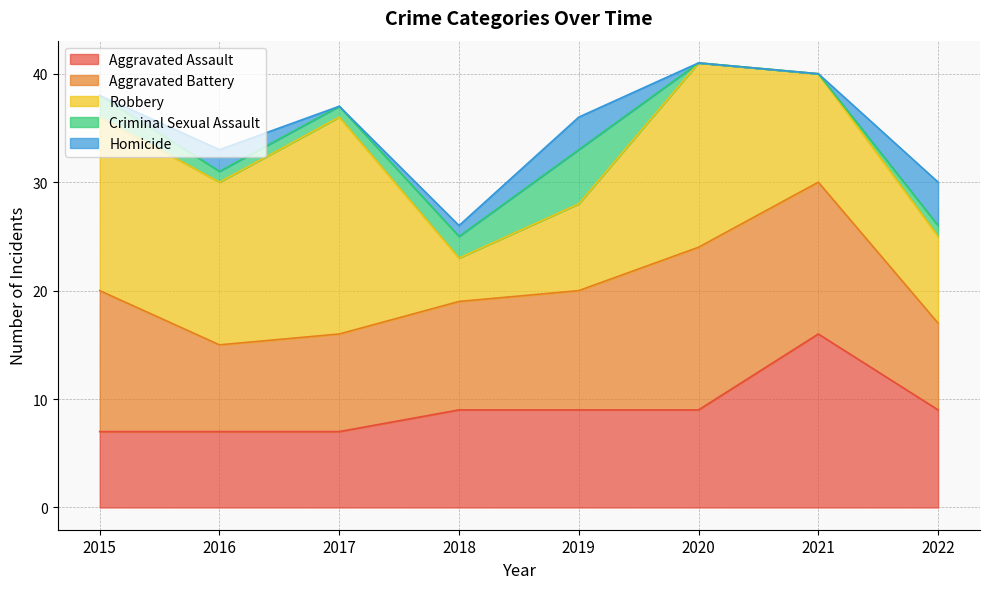

What is the spread (max minus min) of values at 2016?

14